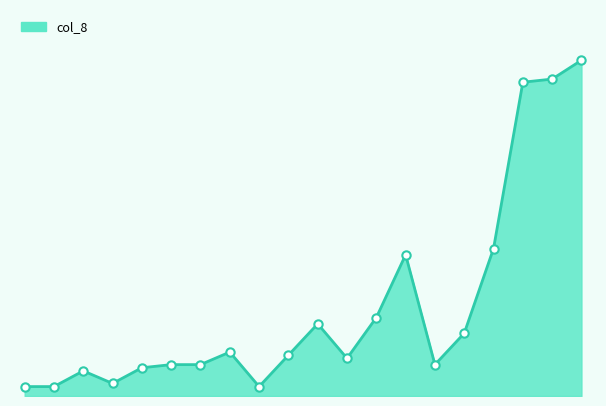

Is this an area chart (filled region under the line)?

Yes